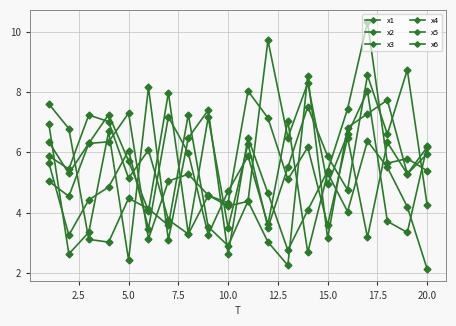

How many values in the x6 series are below 4?

7